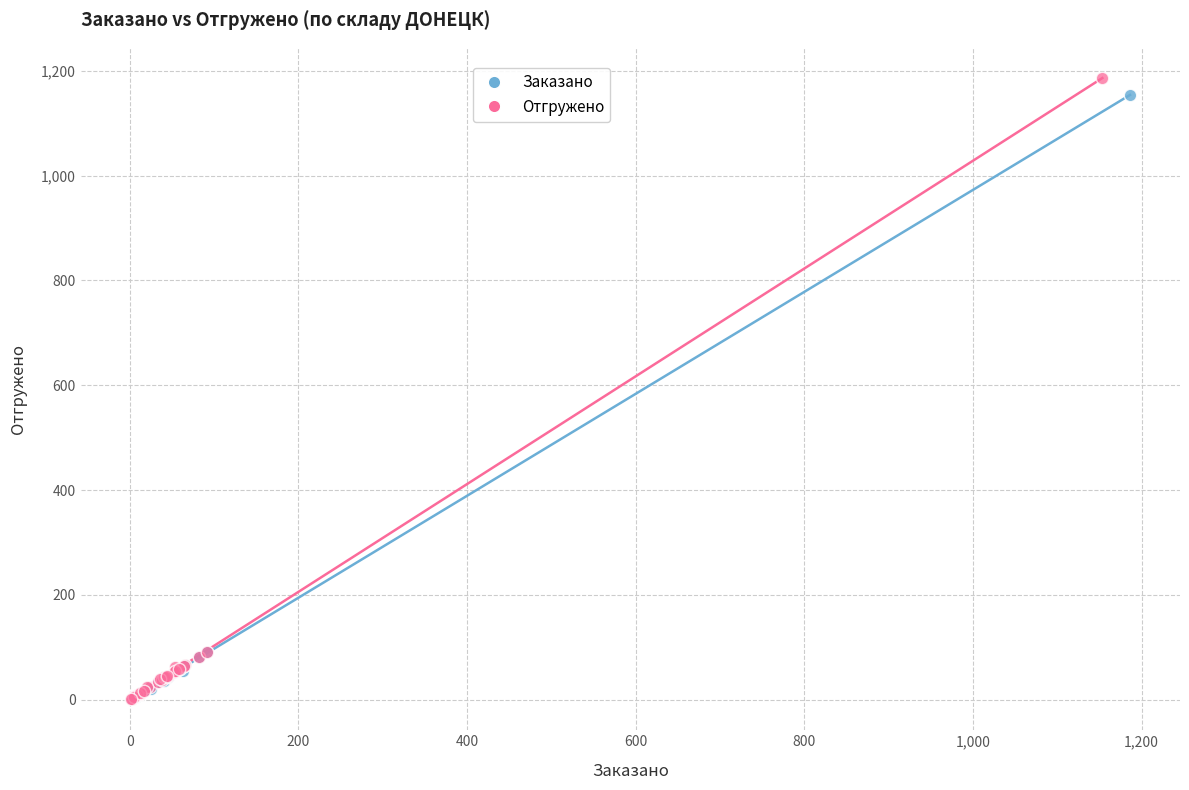

Which series has the largest Y range (max minus min)?

Отгружено